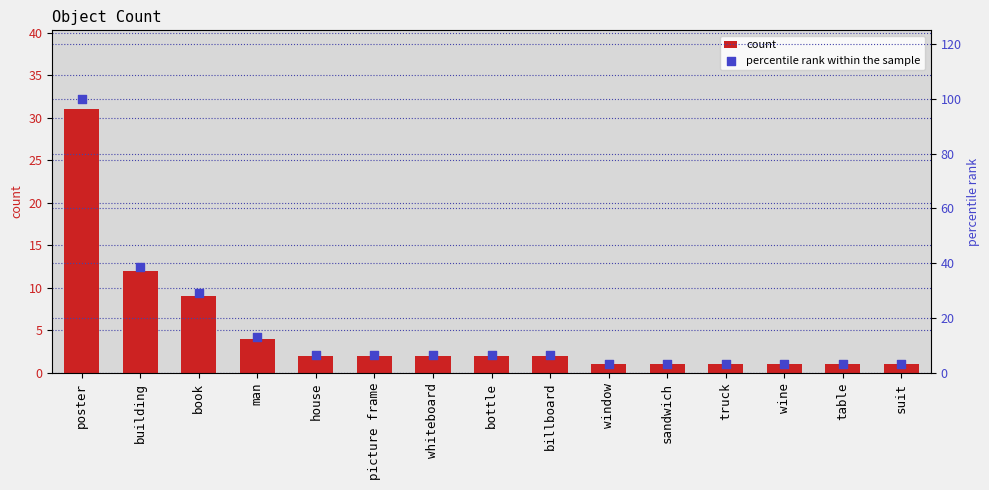

What is the total value across all series at bottle?

8.5